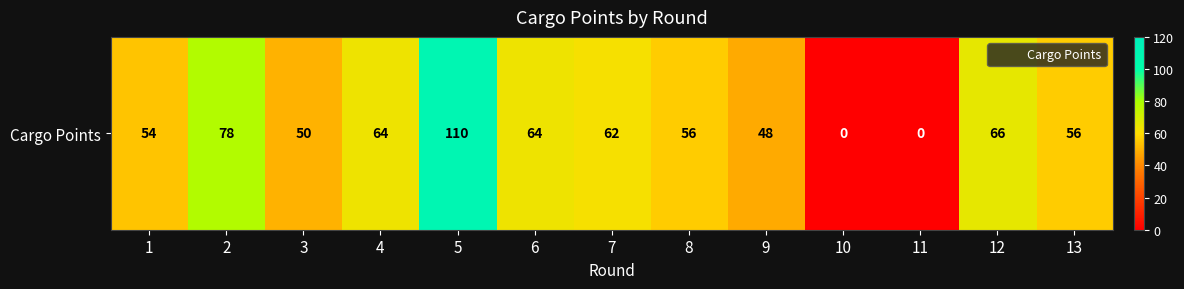

Where is the data nearest to the value 55?

1